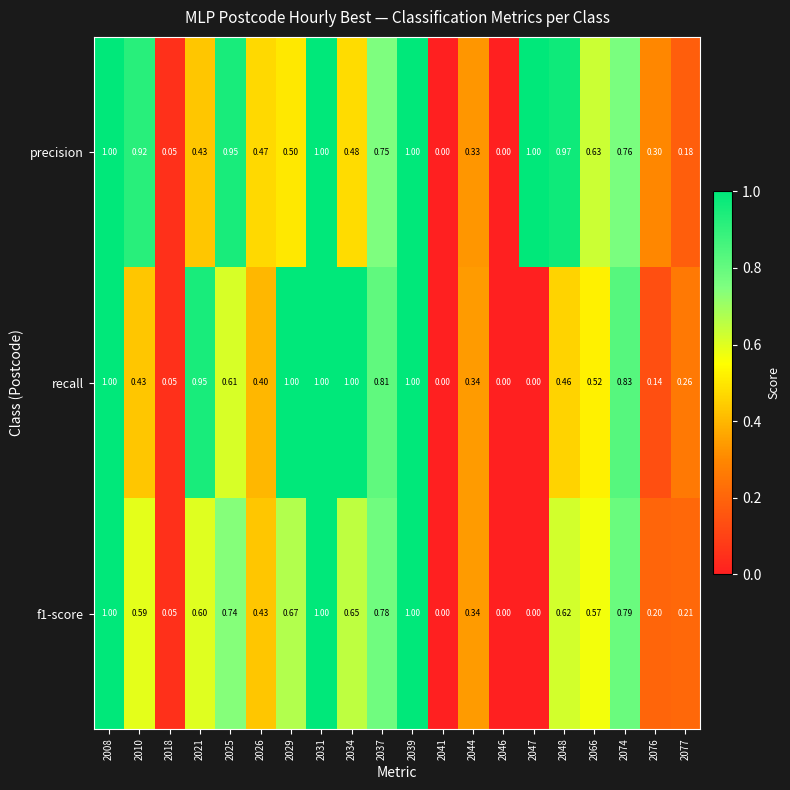

Rank the series by their average value, from lowest to highest.

f1-score, recall, precision